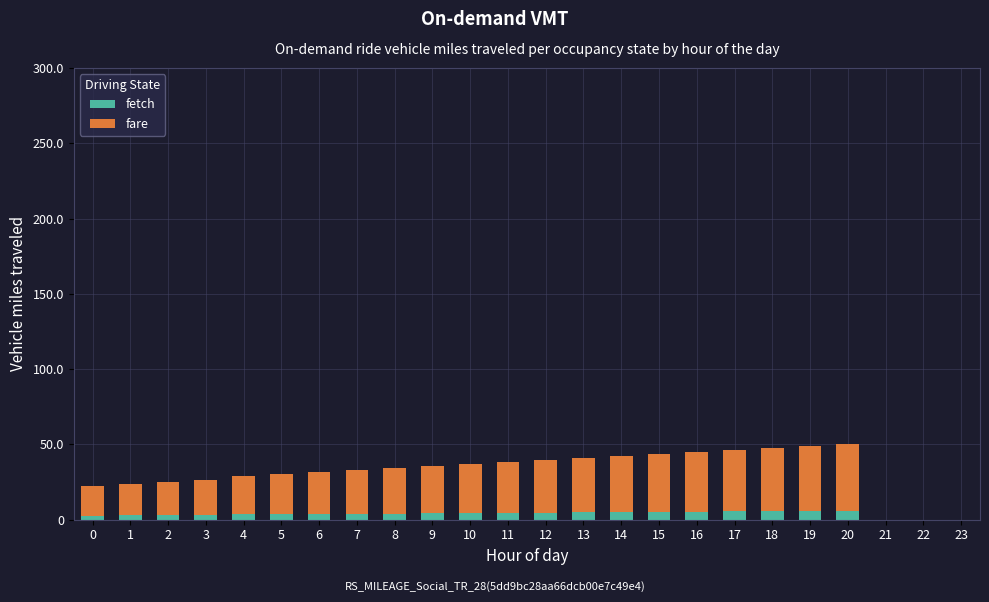

Are the bars horizontal?

No